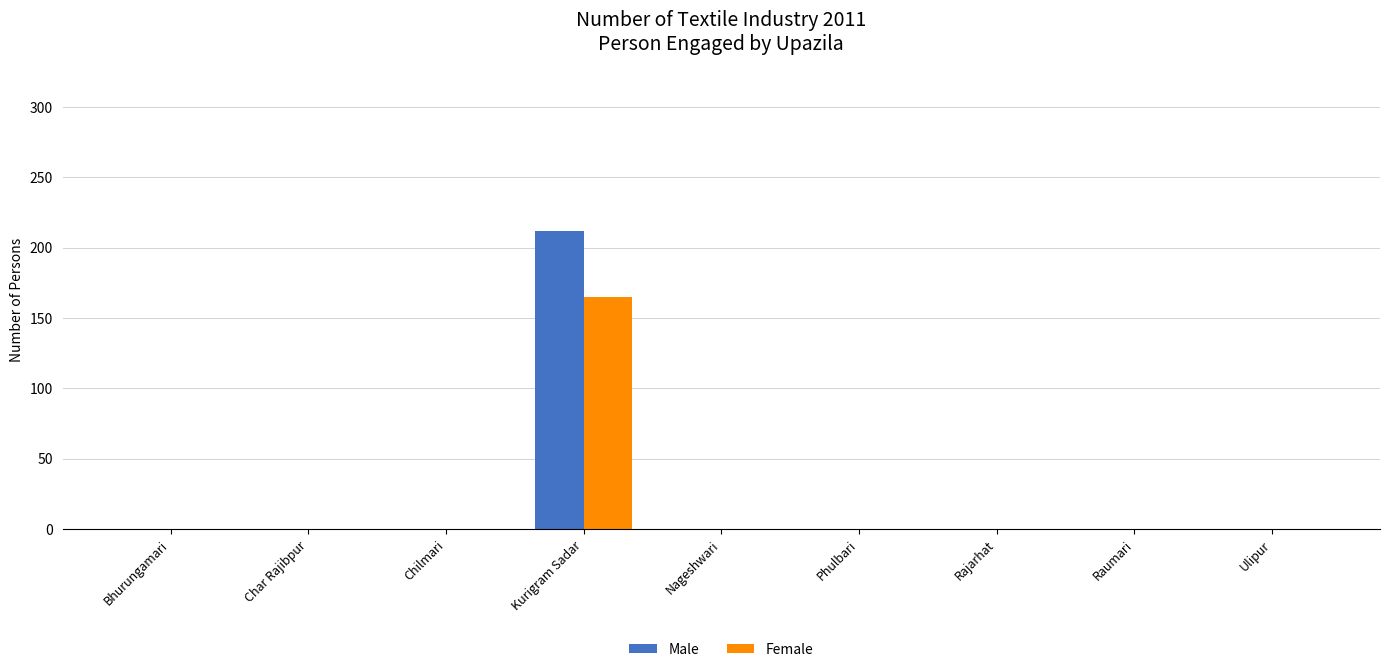

What is the highest value of the Female series?

165